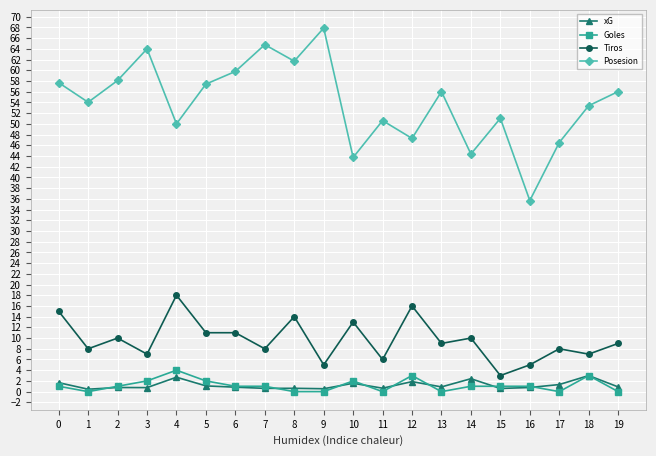

Between 4 and 16, which series saw the biggest shift?

Posesion